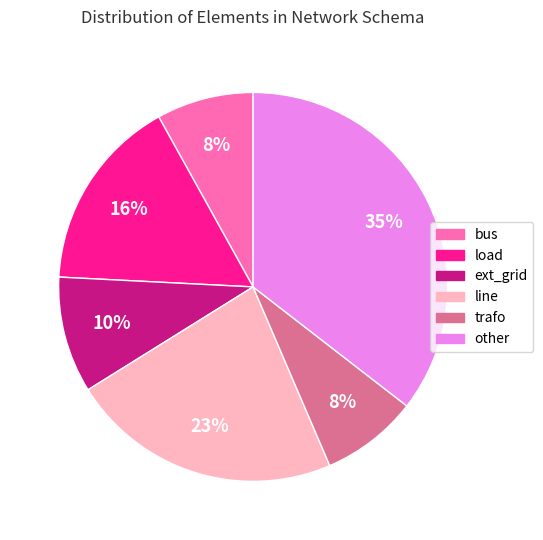

How many segments does this pie chart have?

6